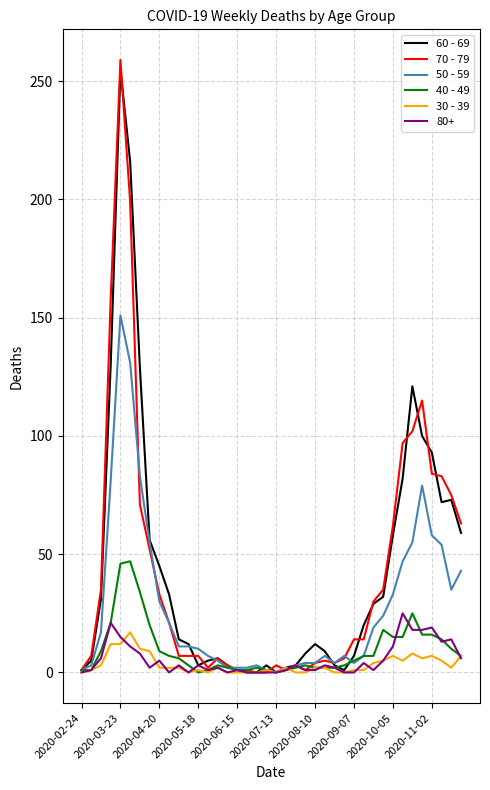

What is the difference between the maximum and minimum values in the 40 - 49 series?

47